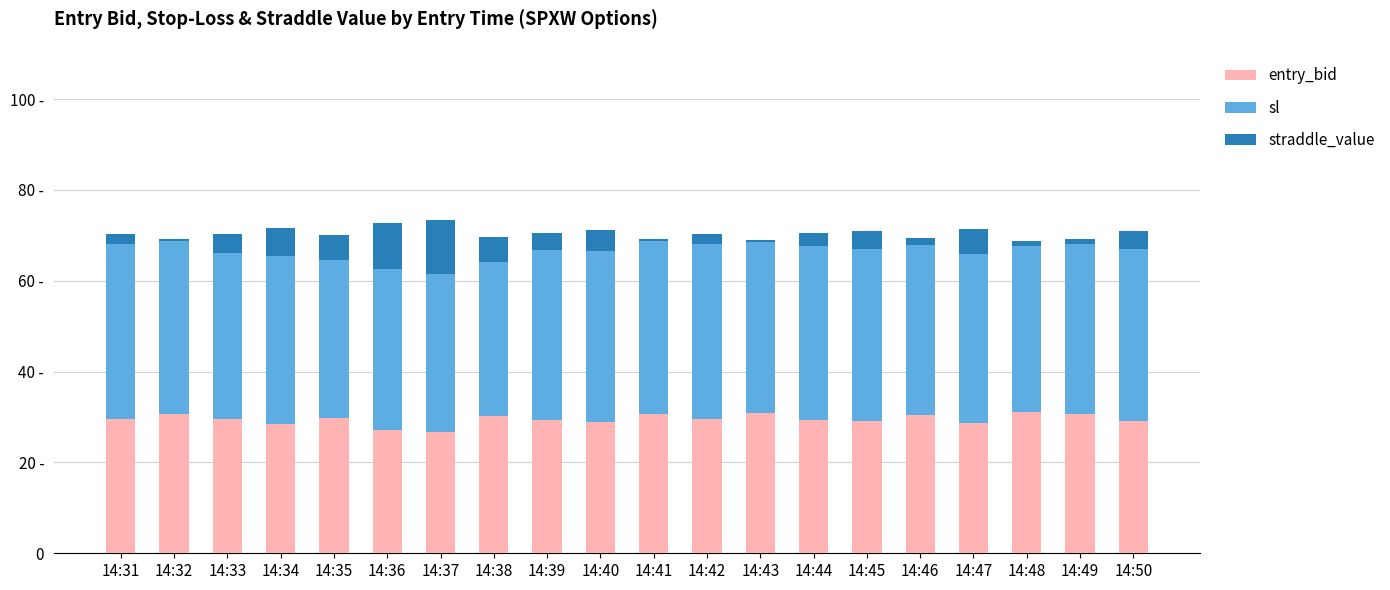

What is the lowest value of the entry_bid series?

26.7